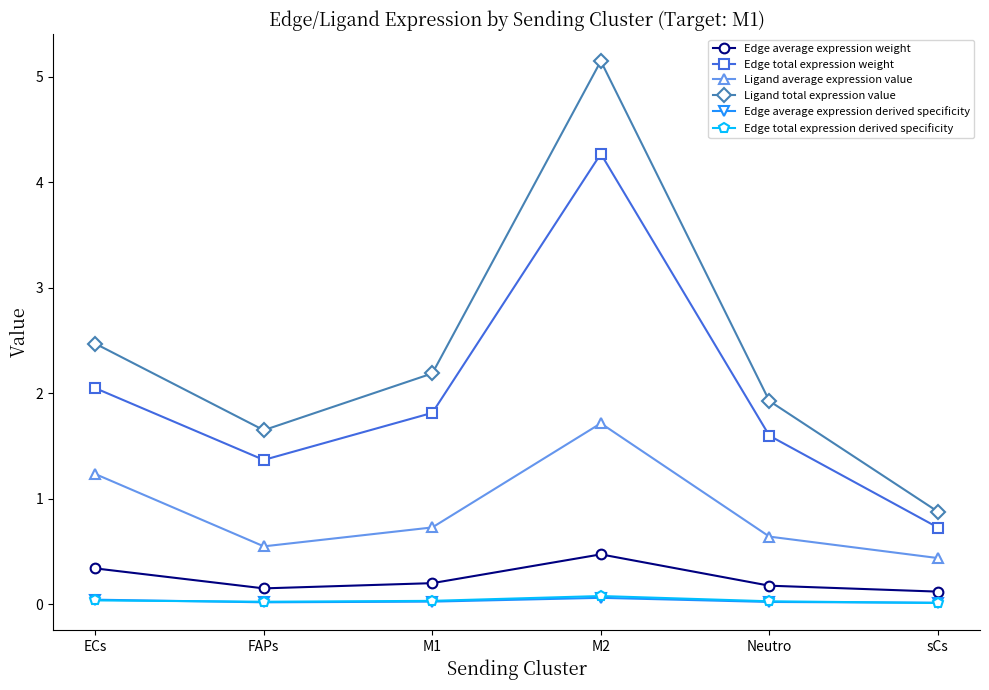

Which series changed the most between Neutro and sCs?

Ligand total expression value